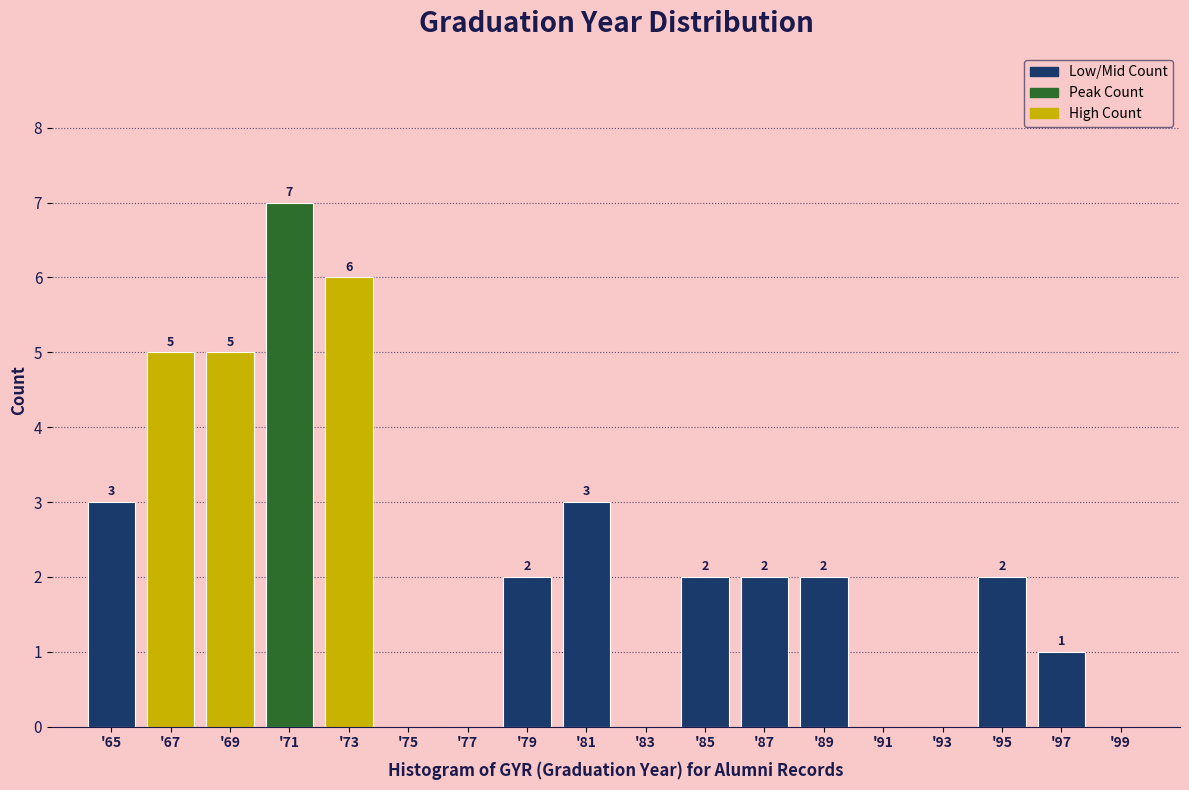

Reading left to right, list all the values displayed in this chart.

'65=3	'67=5	'69=5	'71=7	'73=6	'75=0	'77=0	'79=2	'81=3	'83=0	'85=2	'87=2	'89=2	'91=0	'93=0	'95=2	'97=1	'99=0